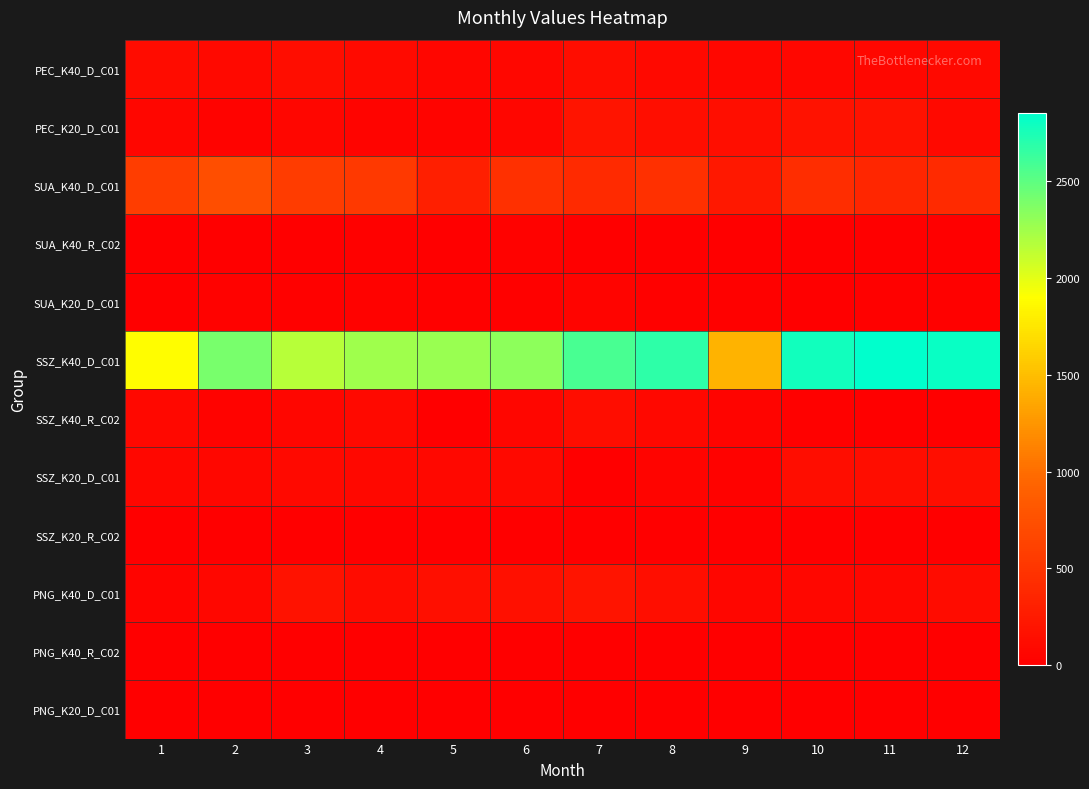

Between 12 and 2, which is larger?

12